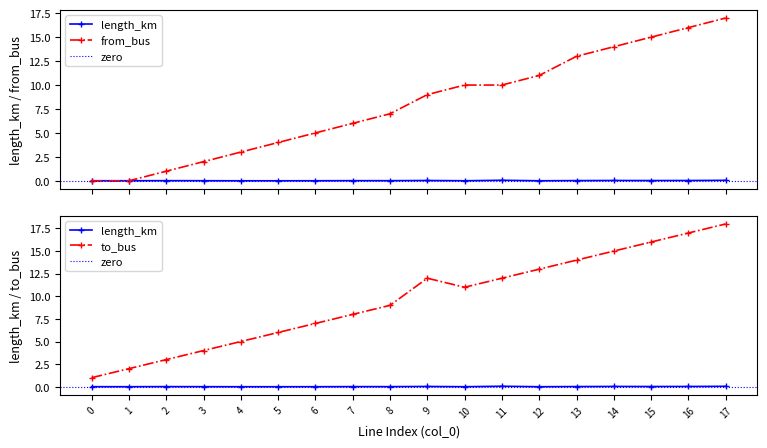

List the series in order of their overall mean, highest first.

to_bus, from_bus, length_km